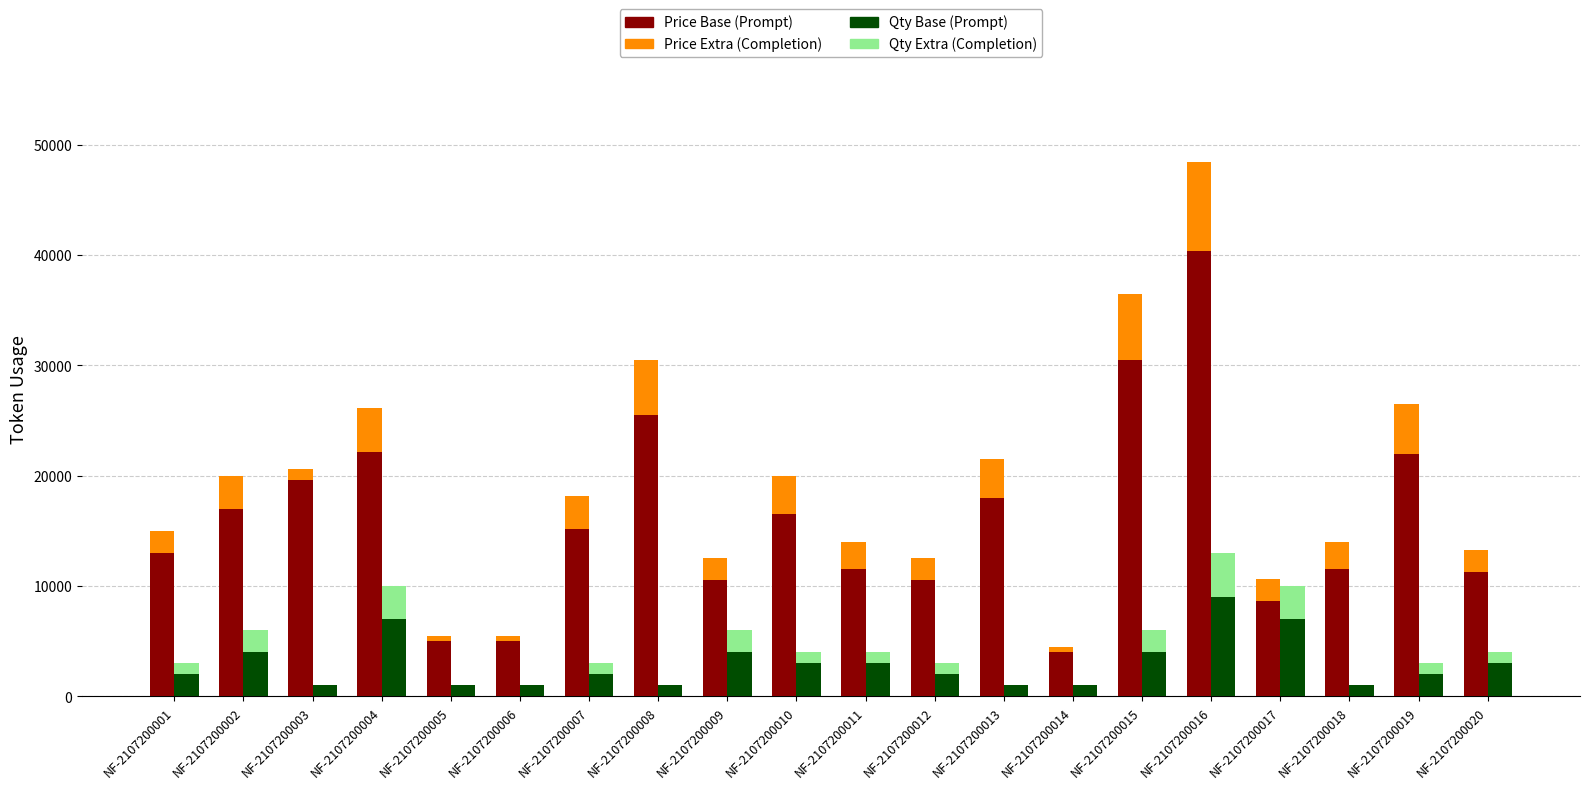

Reading right to left, list all the values displayed in this chart.

Price Base: NF-2107200020=11300	NF-2107200019=22000	NF-2107200018=11500	NF-2107200017=8600	NF-2107200016=40400	NF-2107200015=30500	NF-2107200014=4000	NF-2107200013=18000	NF-2107200012=10500	NF-2107200011=11500	NF-2107200010=16500	NF-2107200009=10500	NF-2107200008=25500	NF-2107200007=15200	NF-2107200006=5000	NF-2107200005=5000	NF-2107200004=22100	NF-2107200003=19600	NF-2107200002=17000	NF-2107200001=13000
Price Extra: NF-2107200020=2000	NF-2107200019=4500	NF-2107200018=2500	NF-2107200017=2000	NF-2107200016=8000	NF-2107200015=6000	NF-2107200014=500	NF-2107200013=3500	NF-2107200012=2000	NF-2107200011=2500	NF-2107200010=3500	NF-2107200009=2000	NF-2107200008=5000	NF-2107200007=3000	NF-2107200006=500	NF-2107200005=500	NF-2107200004=4000	NF-2107200003=1000	NF-2107200002=3000	NF-2107200001=2000
Qty Base: NF-2107200020=3000	NF-2107200019=2000	NF-2107200018=1000	NF-2107200017=7000	NF-2107200016=9000	NF-2107200015=4000	NF-2107200014=1000	NF-2107200013=1000	NF-2107200012=2000	NF-2107200011=3000	NF-2107200010=3000	NF-2107200009=4000	NF-2107200008=1000	NF-2107200007=2000	NF-2107200006=1000	NF-2107200005=1000	NF-2107200004=7000	NF-2107200003=1000	NF-2107200002=4000	NF-2107200001=2000
Qty Extra: NF-2107200020=1000	NF-2107200019=1000	NF-2107200018=0	NF-2107200017=3000	NF-2107200016=4000	NF-2107200015=2000	NF-2107200014=0	NF-2107200013=0	NF-2107200012=1000	NF-2107200011=1000	NF-2107200010=1000	NF-2107200009=2000	NF-2107200008=0	NF-2107200007=1000	NF-2107200006=0	NF-2107200005=0	NF-2107200004=3000	NF-2107200003=0	NF-2107200002=2000	NF-2107200001=1000